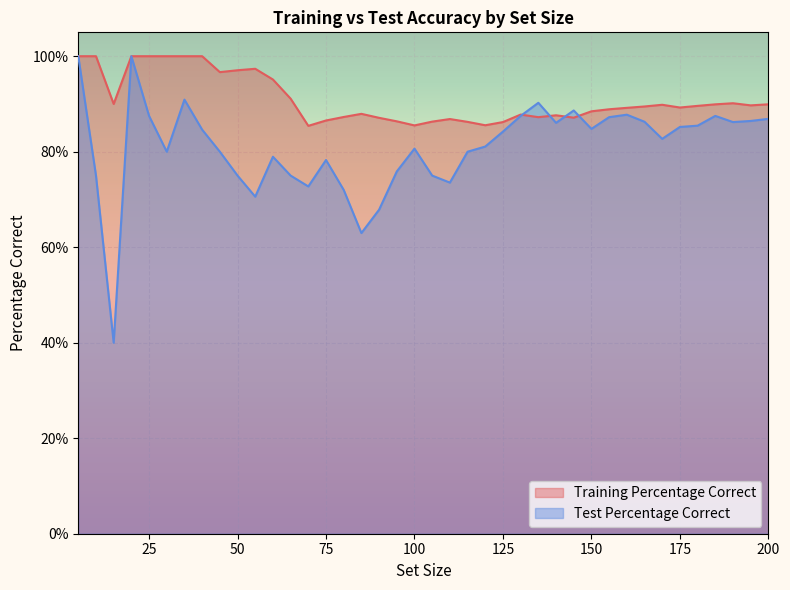

True or false: Test Percentage Correct has more than 0 interior local peaks.

True